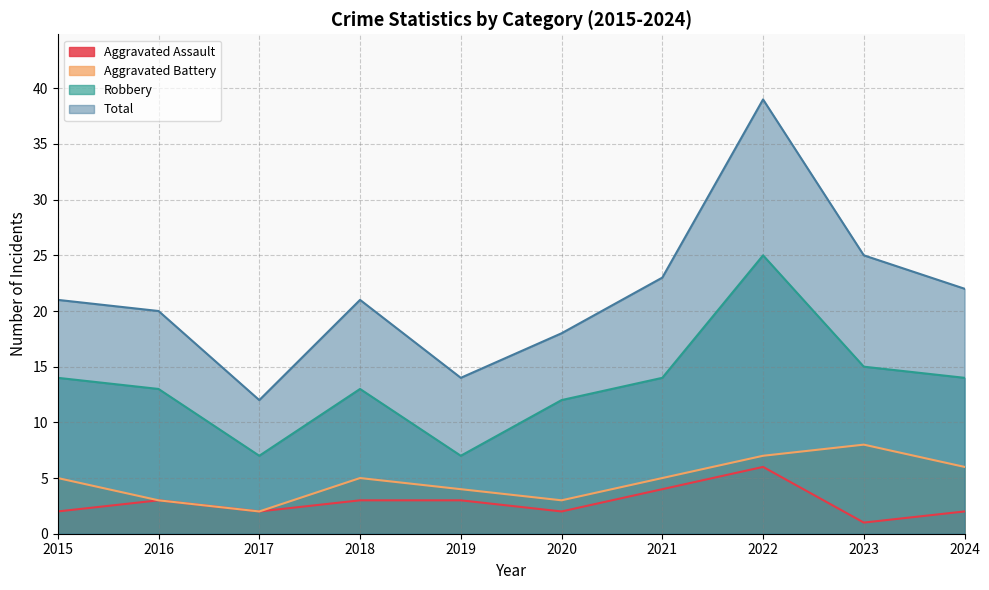

At which label does Aggravated Battery first exceed 5?

2022